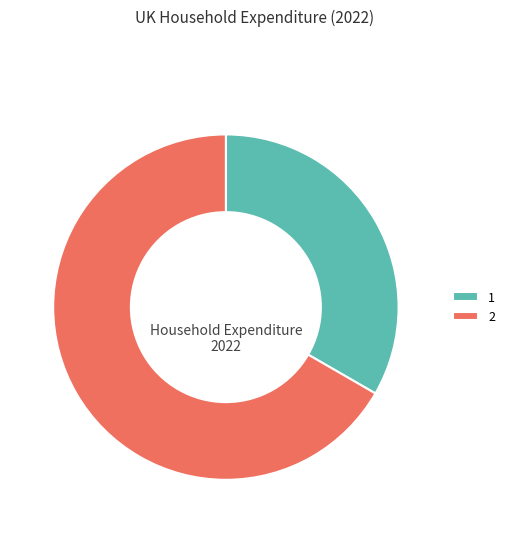

Is it true that 1 is 33% of the pie?

True